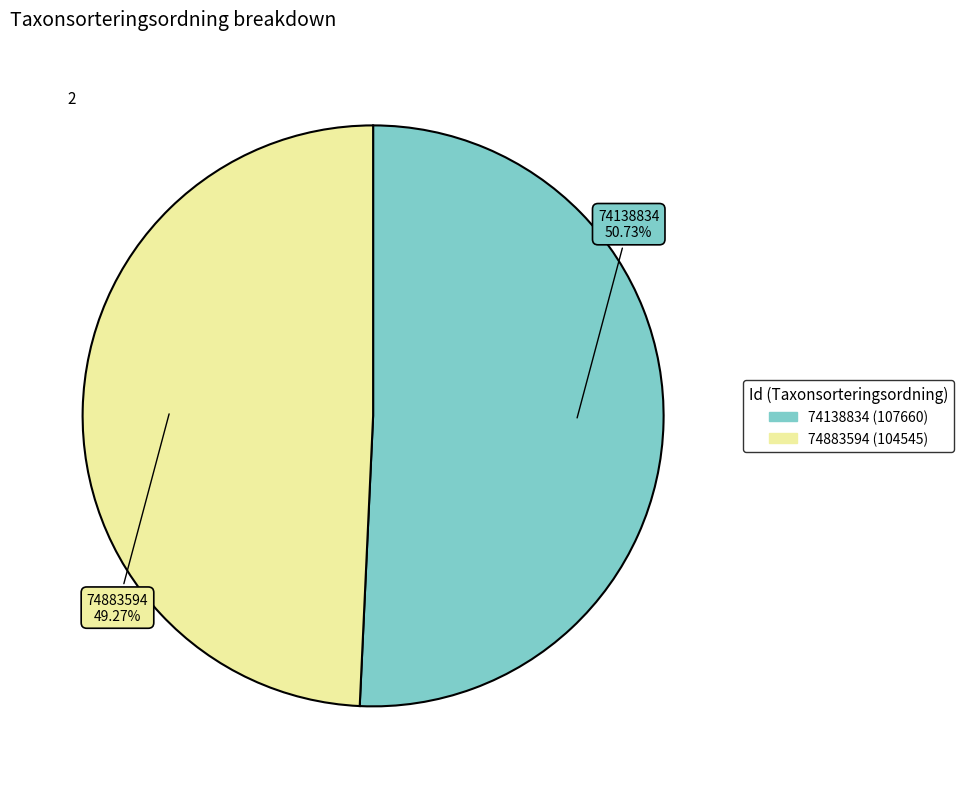

What is the smallest slice in the pie chart?

74883594